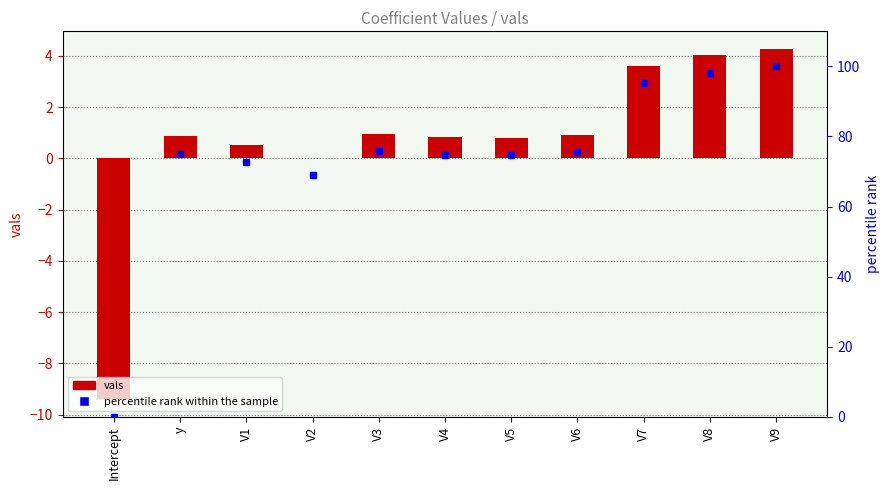

True or false: vals has a value of 6.0 at V8.

False